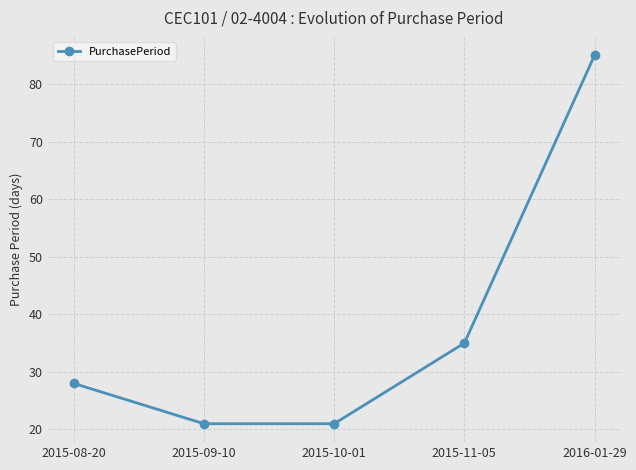

What is the change in value from 2015-08-20 to 2015-09-10?

-7